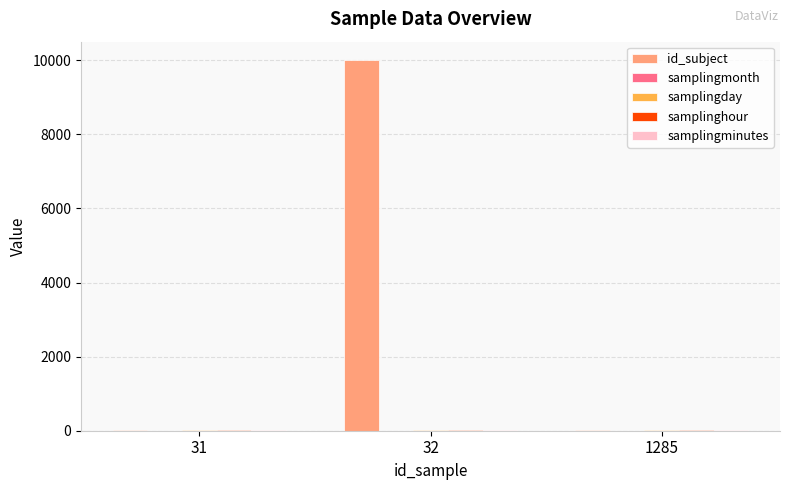

What is the sum of all id_subject values?

10015